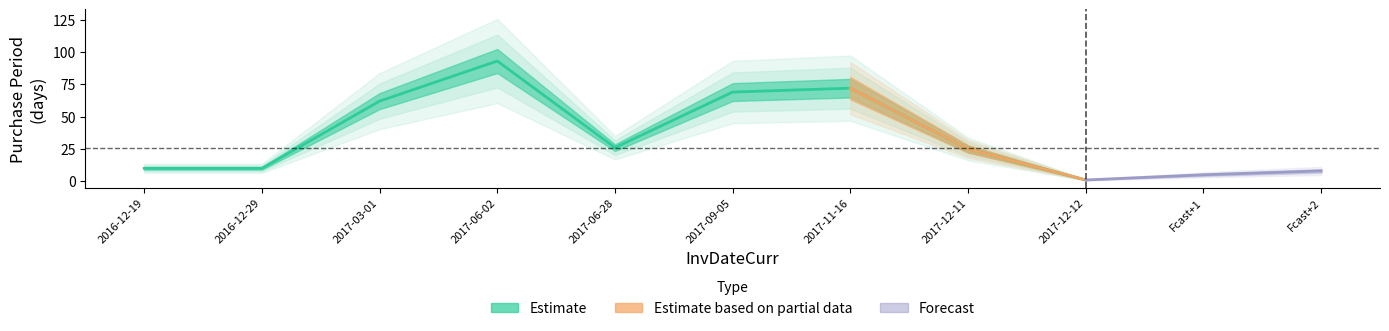

What is the difference between the values at 2017-03-01 and 2017-12-11?

37